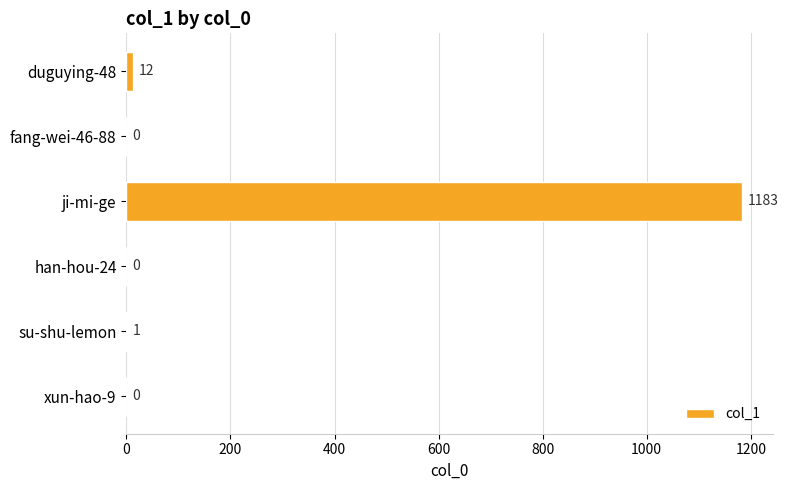

Approximately how many times larger is the value at ji-mi-ge compared to su-shu-lemon?

1183.0